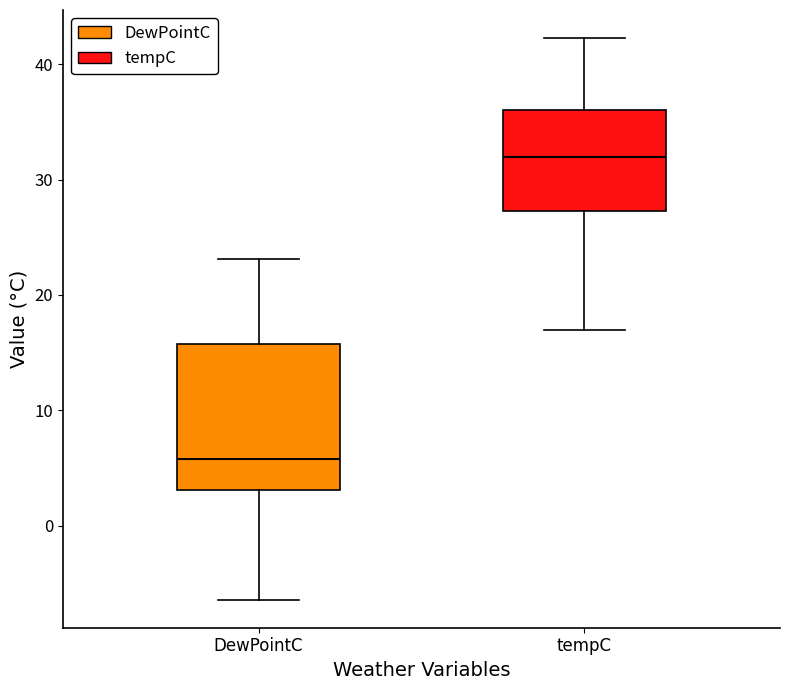

Where is the lower edge of the box for tempC on the y-axis? The values are not printed on the chart, so give them approximately, as read against the axis.

27